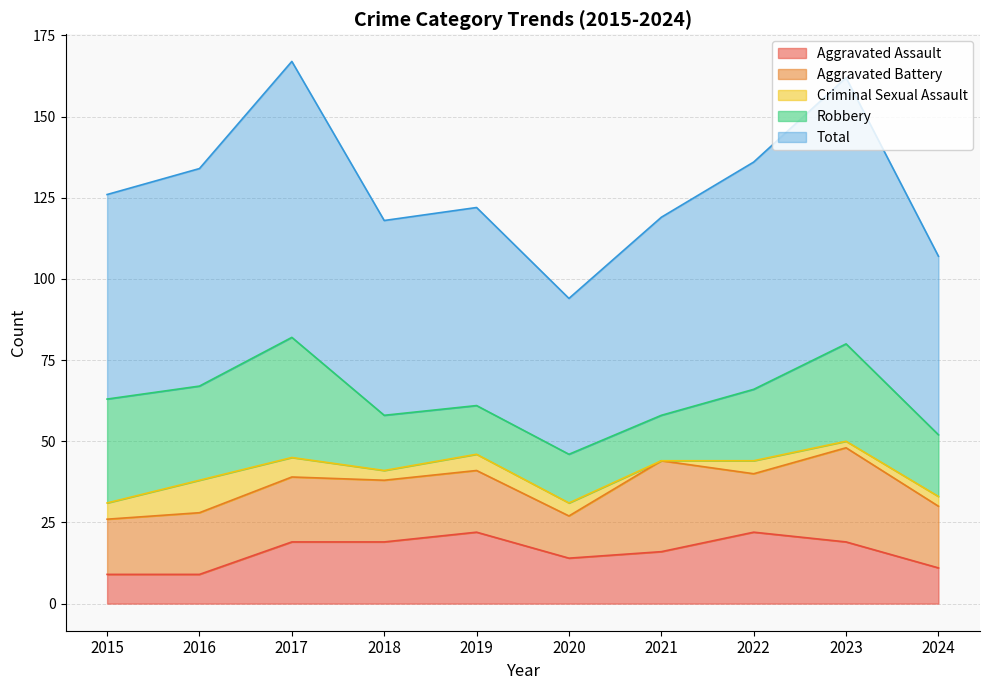

Is the value of Aggravated Assault at 2016 greater than the value of Robbery at 2024?

No